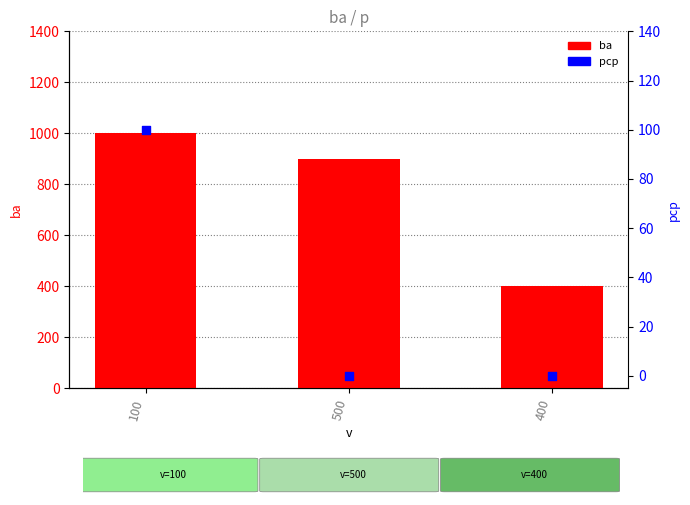

At which category is the sum across all series the highest?

100